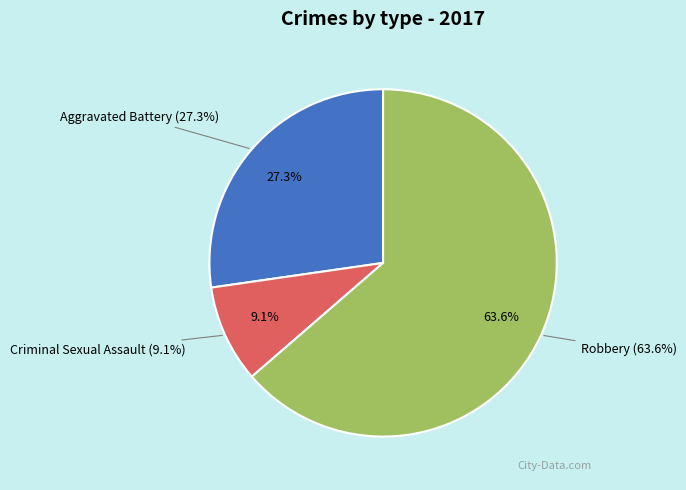

To the nearest percent, what is the combined percentage of Aggravated Battery and Criminal Sexual Assault?

36%